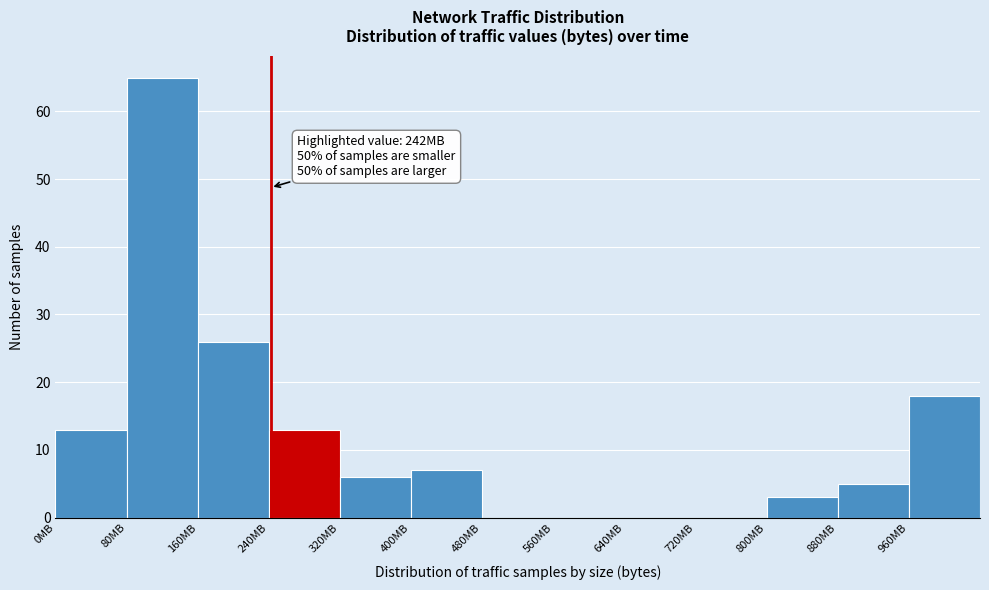

Over which range of the x-axis is the bar tallest?

80 to 160